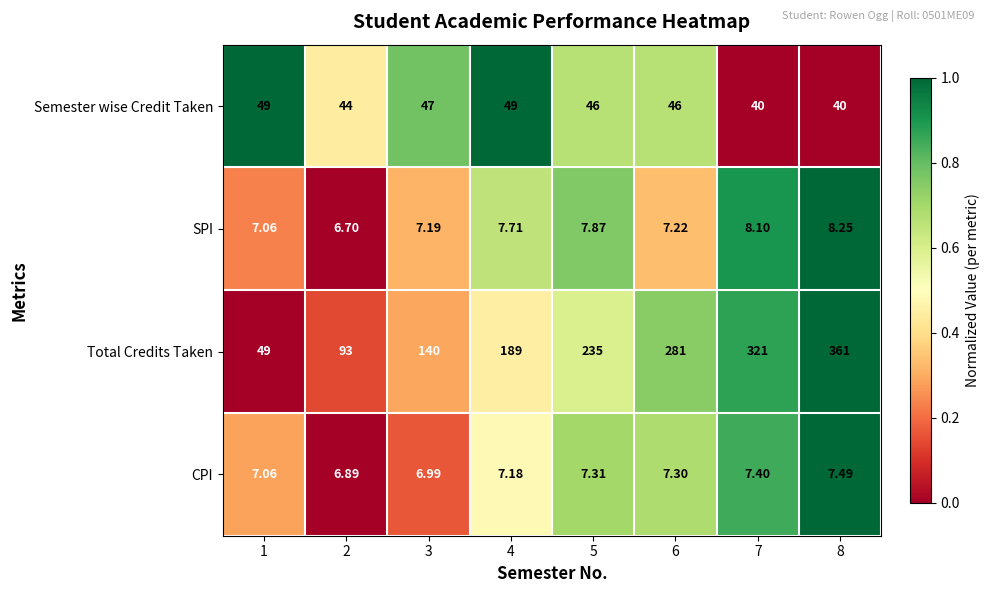

Rank the series at 5 from lowest to highest value.

CPI, SPI, Semester wise Credit Taken, Total Credits Taken